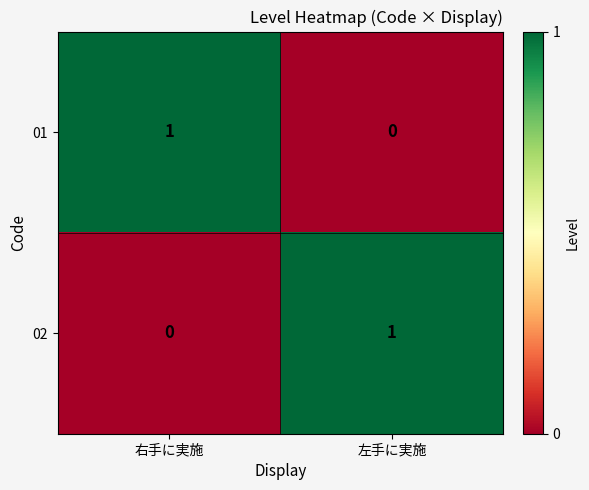

Reading left to right, what are all the values shown in this chart?

01: 右手に実施=1	左手に実施=0
02: 右手に実施=0	左手に実施=1